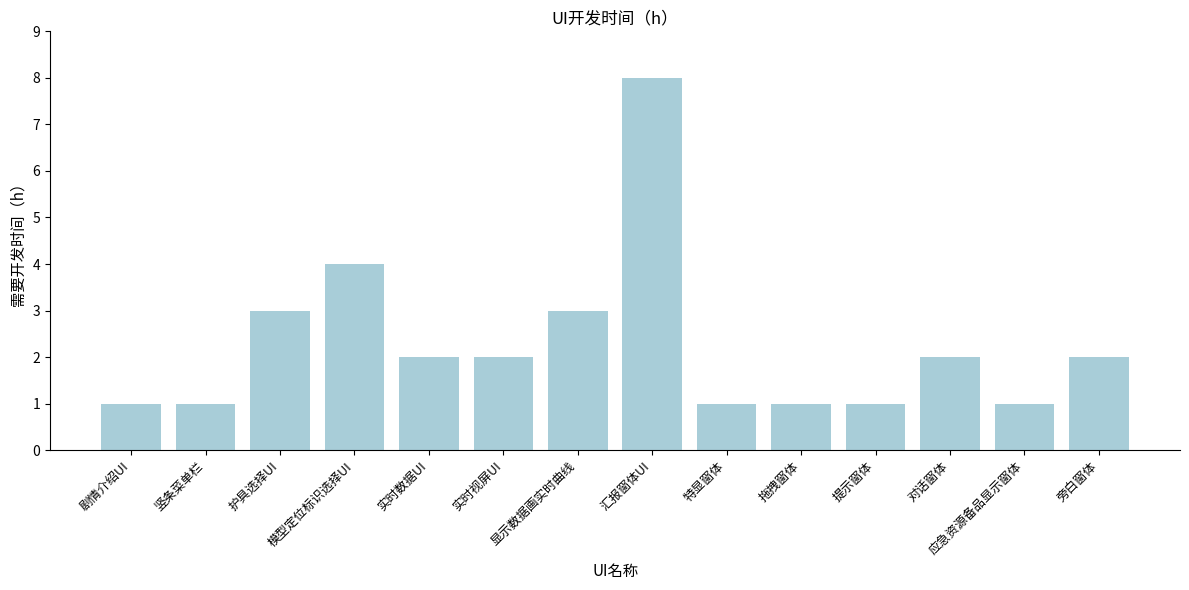

Does the chart contain stacked bars?

No